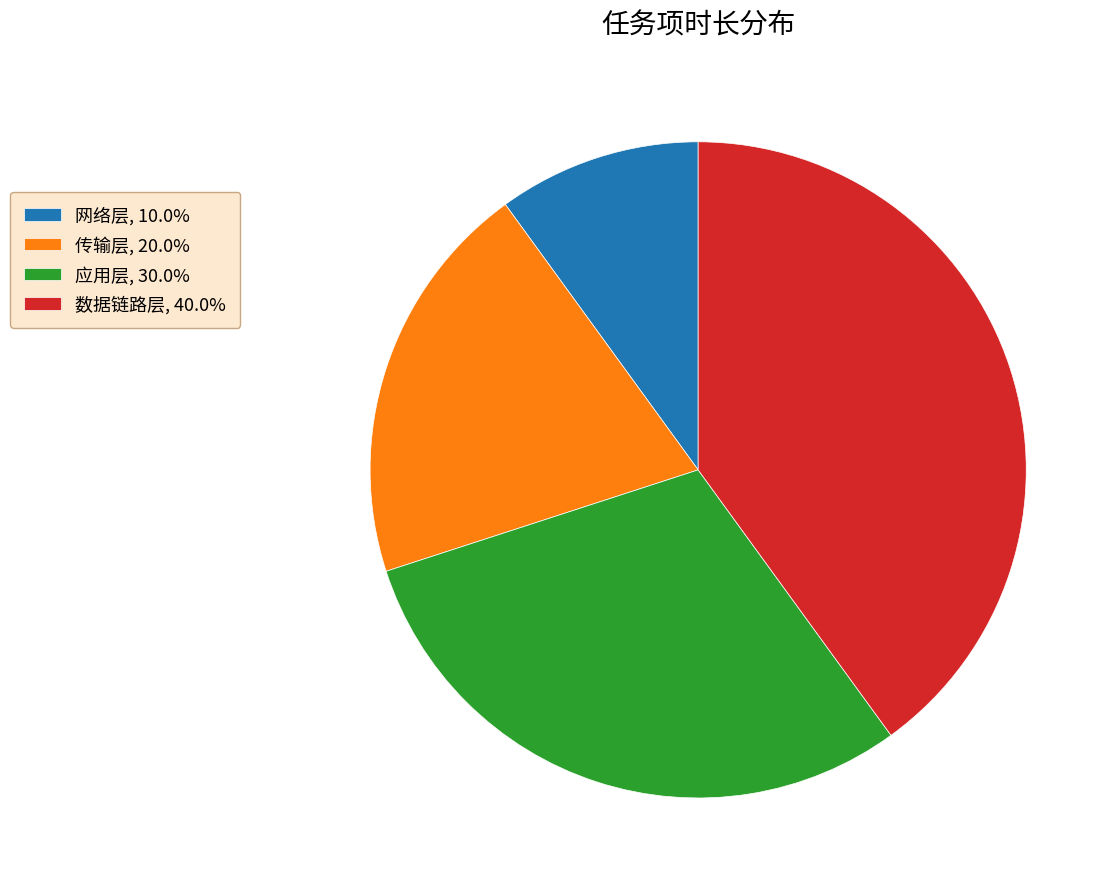

How many segments does this pie chart have?

4